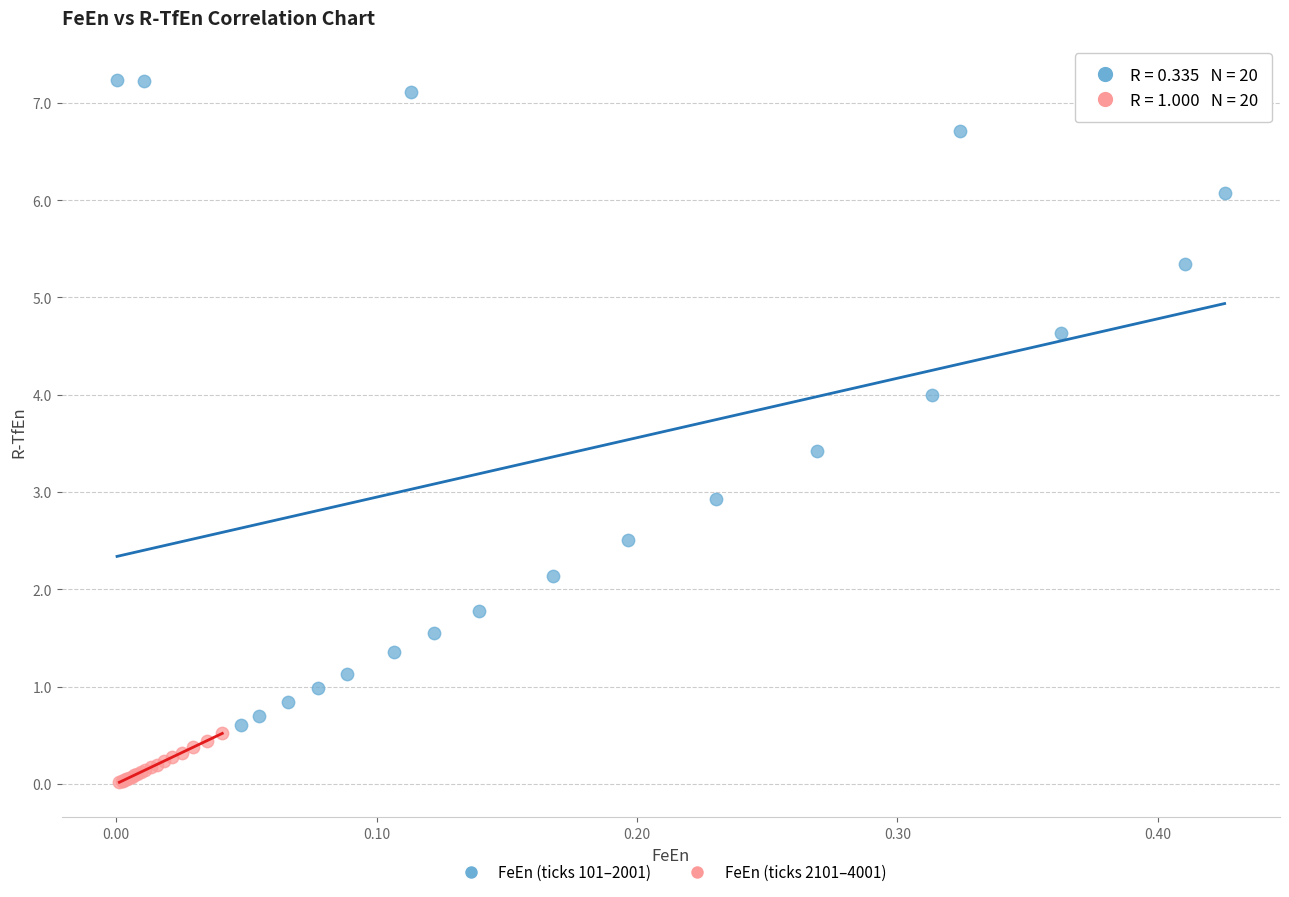

What are all the series names shown in the legend?

FeEn (ticks 101–2001), FeEn (ticks 2101–4001)